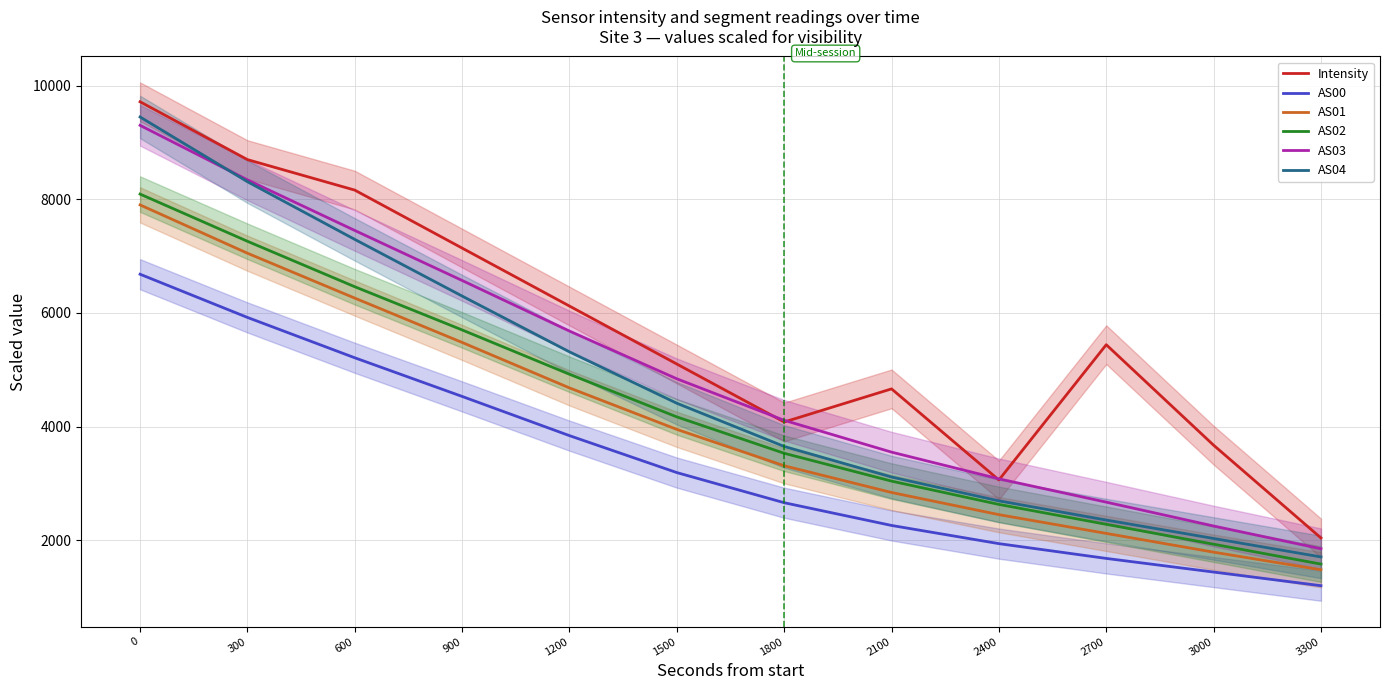

True or false: AS03 and AS01 intersect in this chart.

False